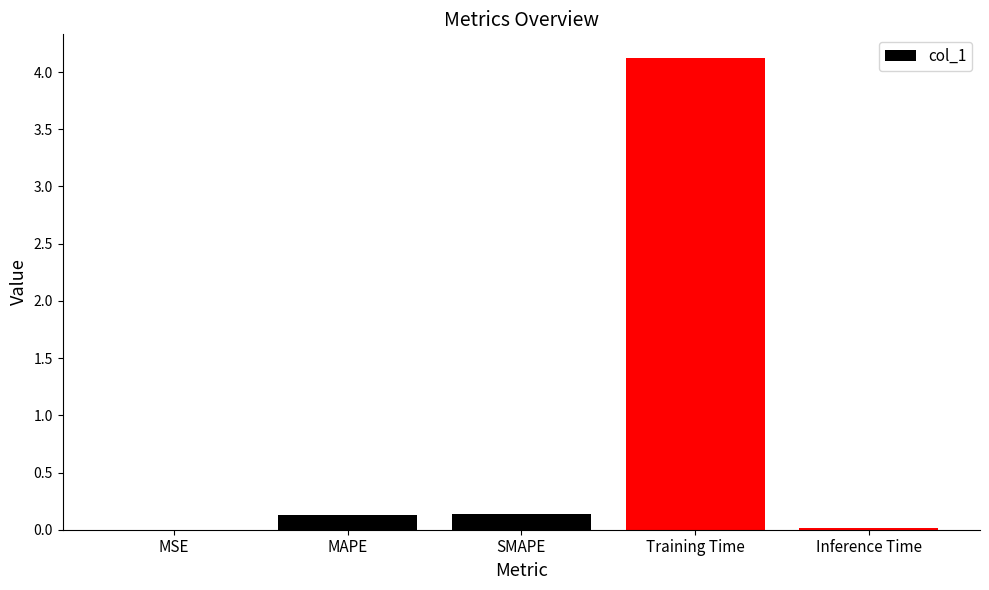

What is the difference between the values at Training Time and MAPE?

4.0